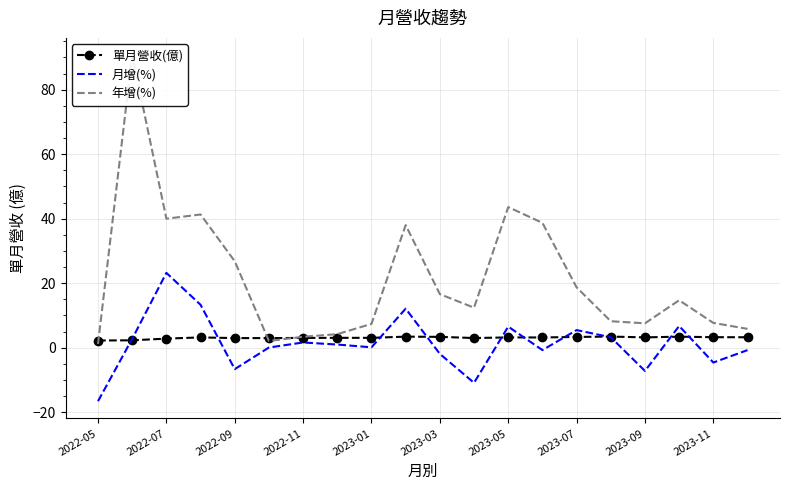

What is the sum of all 年增(%) values?

428.9